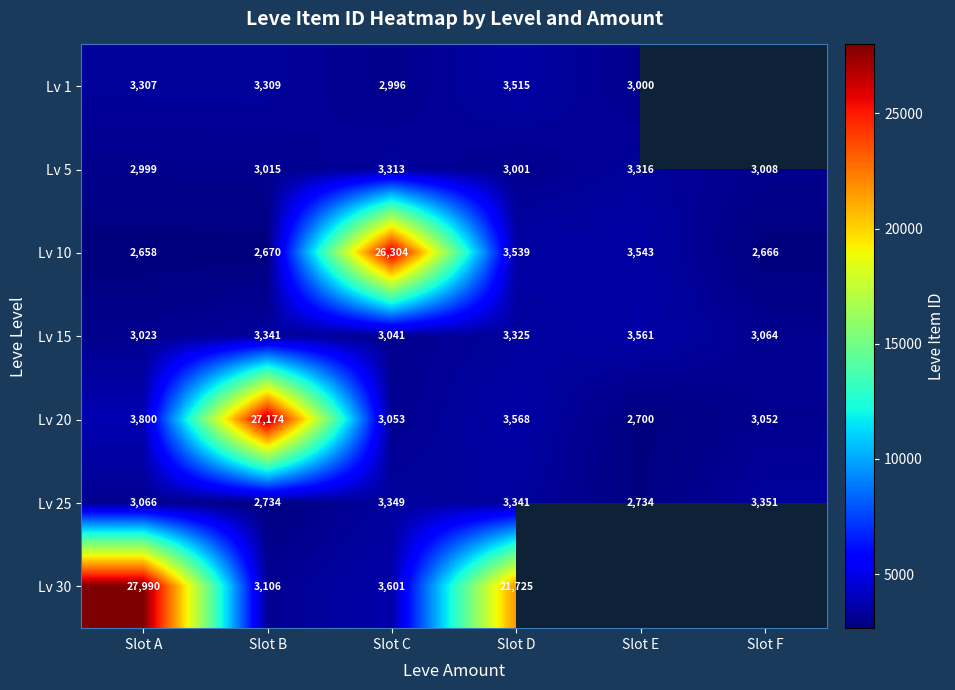

At which category is the sum across all series the highest?

Slot A